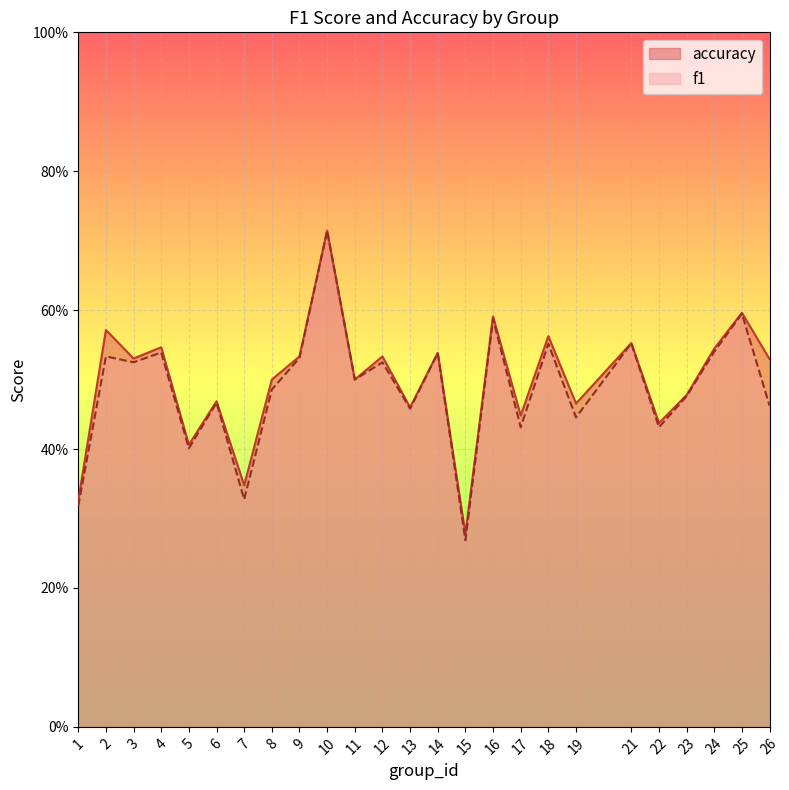

What are all the series names shown in the legend?

accuracy, f1